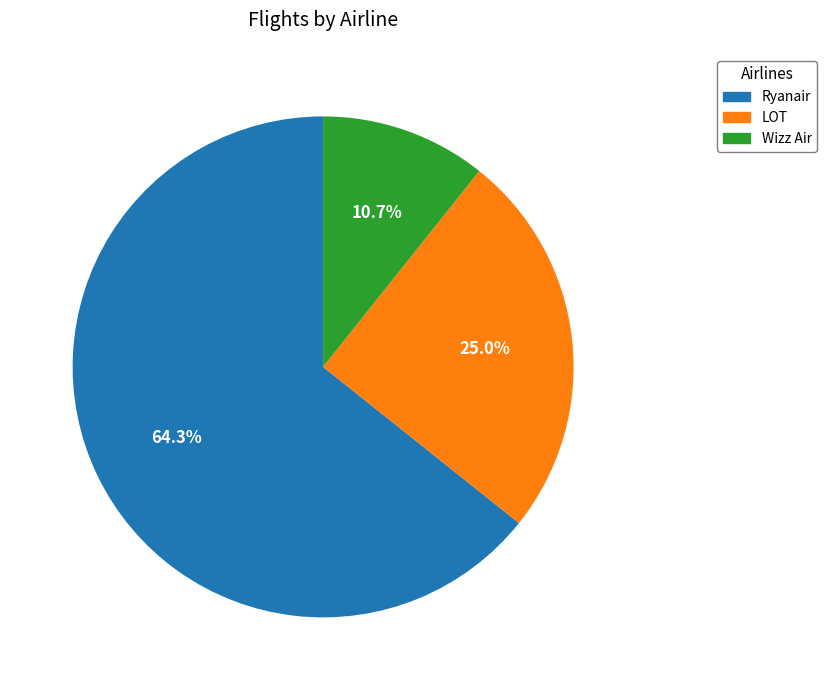

How many slices are in this pie chart?

3